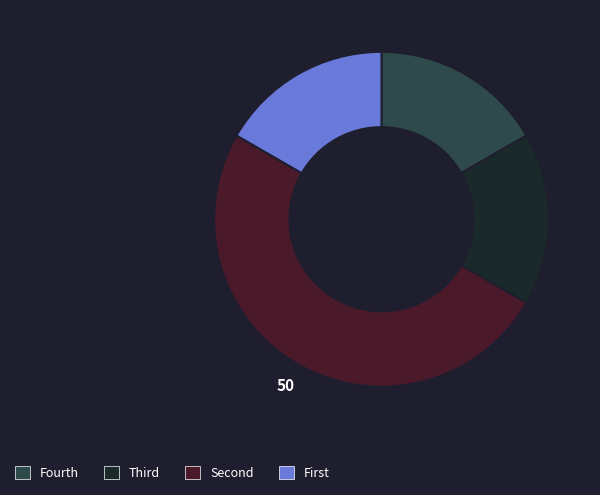

To the nearest percent, what is the average slice percentage?

25%